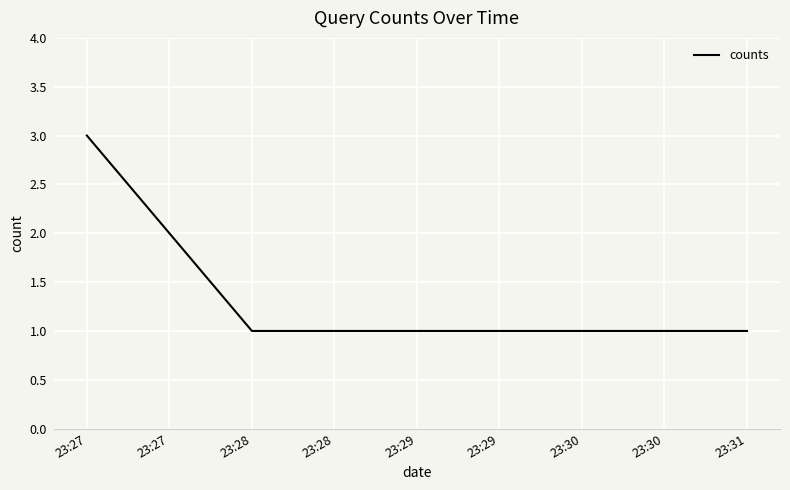

How many distinct data groups are displayed?

1